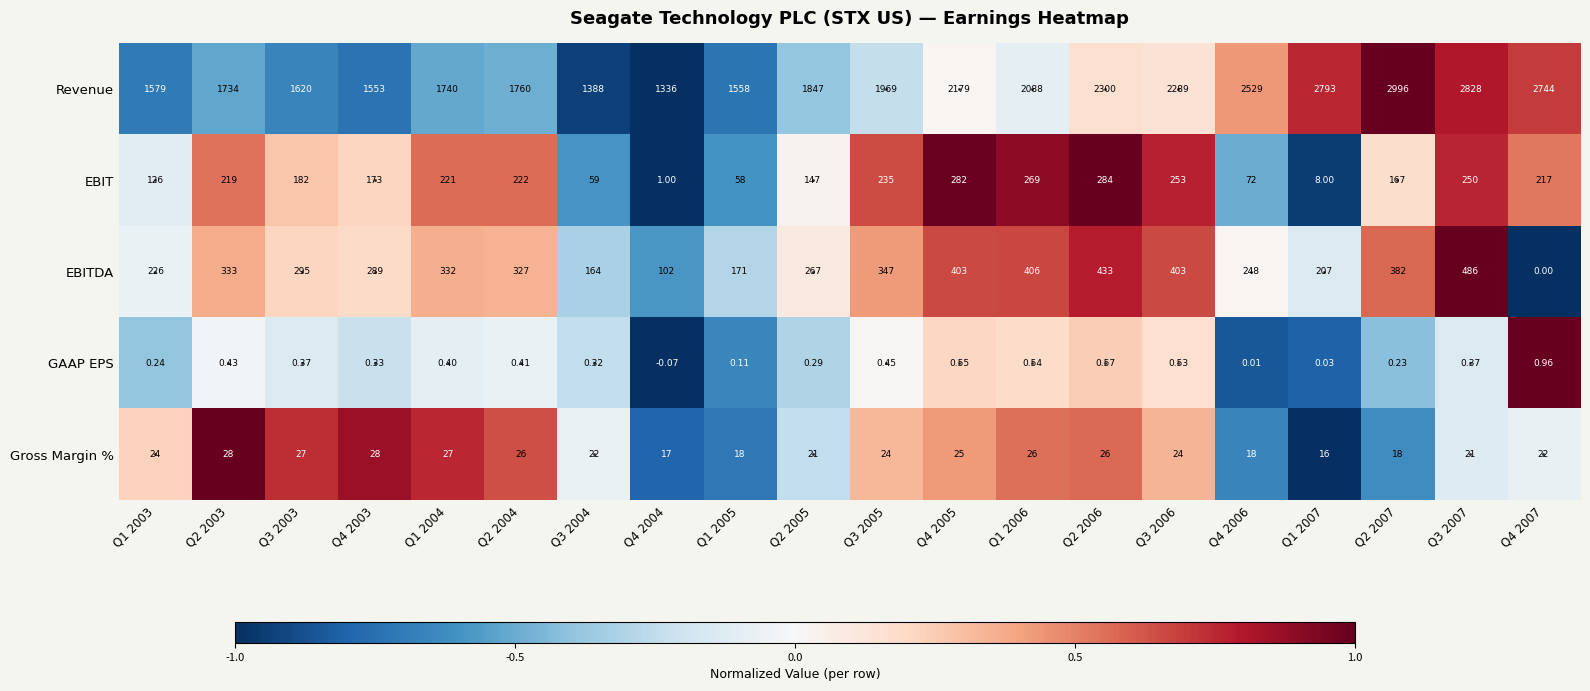

What is the maximum value shown in the chart?

2996.0